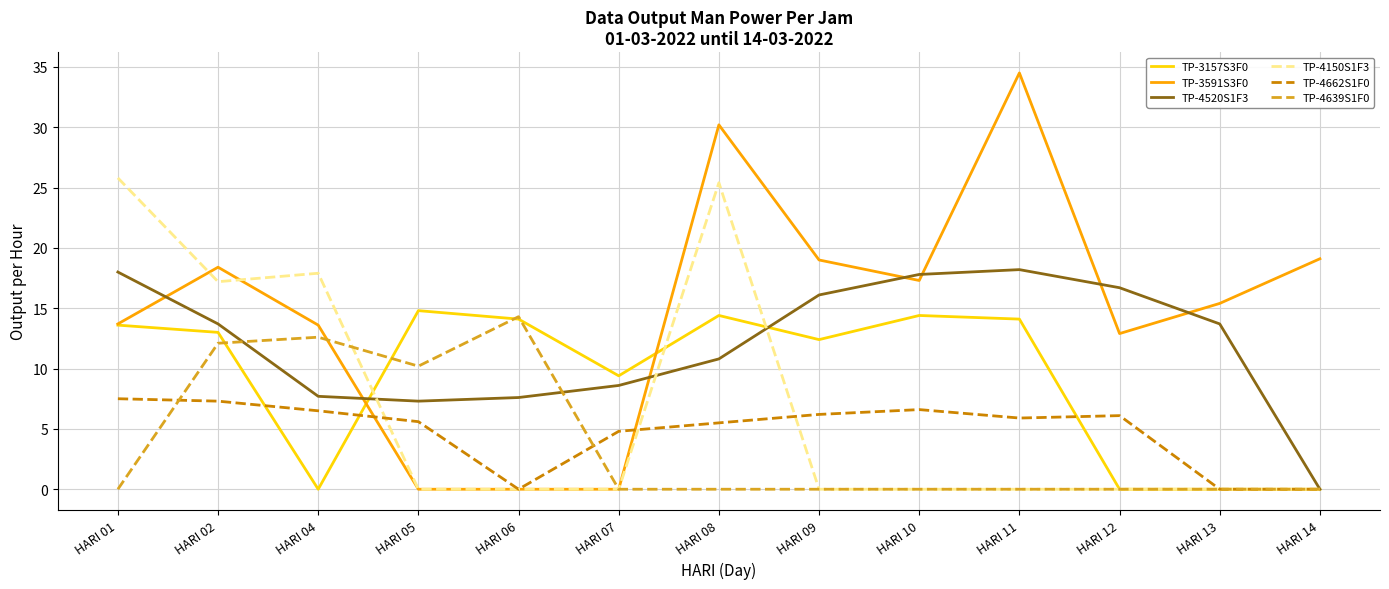

At which label is TP-3591S3F0 closest to 17?

HARI 10